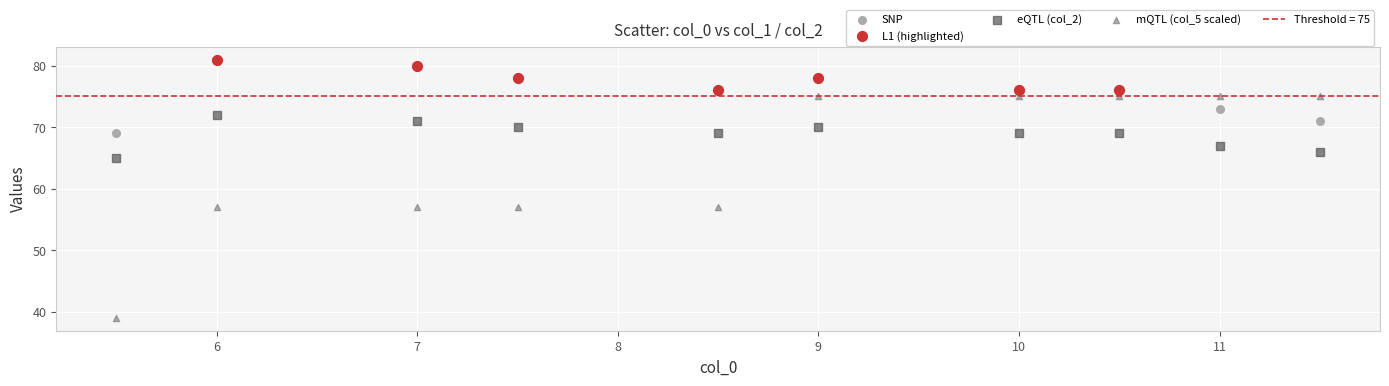

Which series has the largest Y range (max minus min)?

mQTL (col_5 scaled)